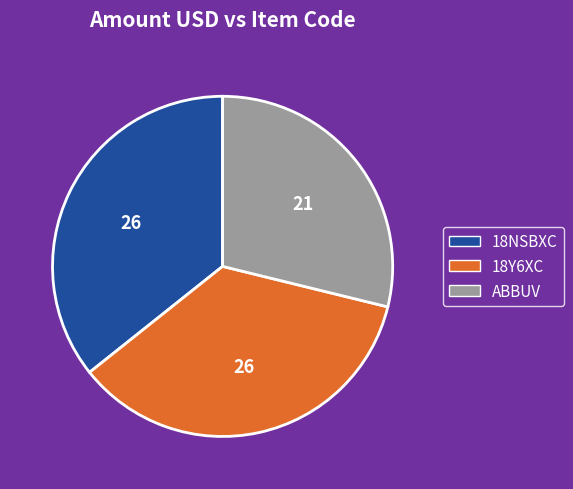

Does any single category account for the majority?

No